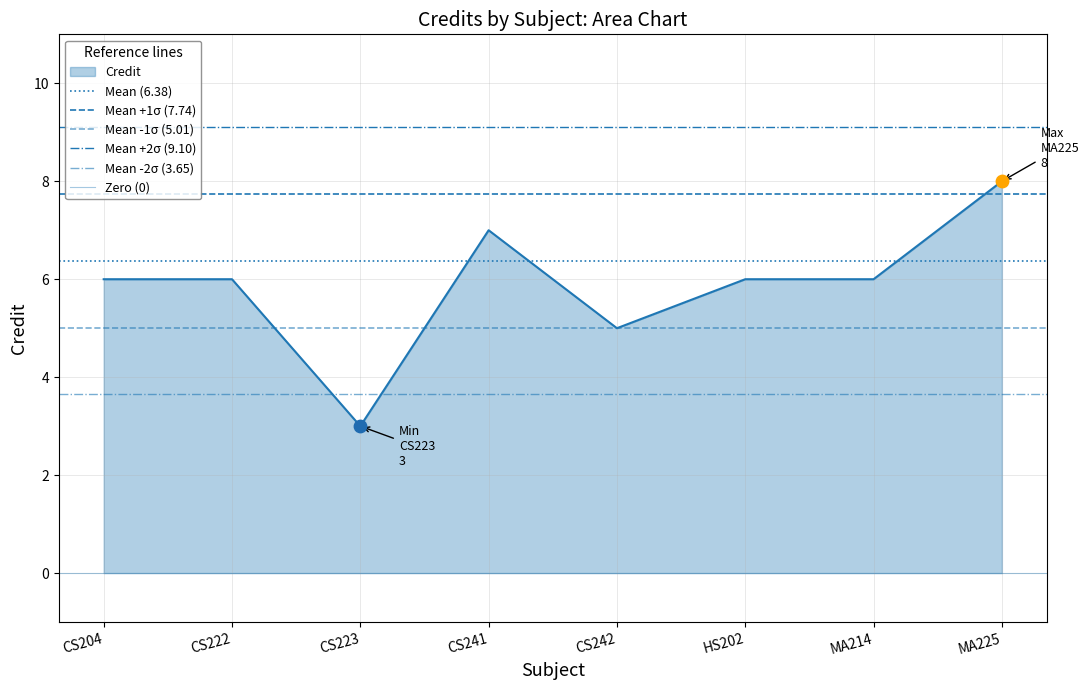

Which series has the largest total across all categories?

Mean +2σ (9.10)